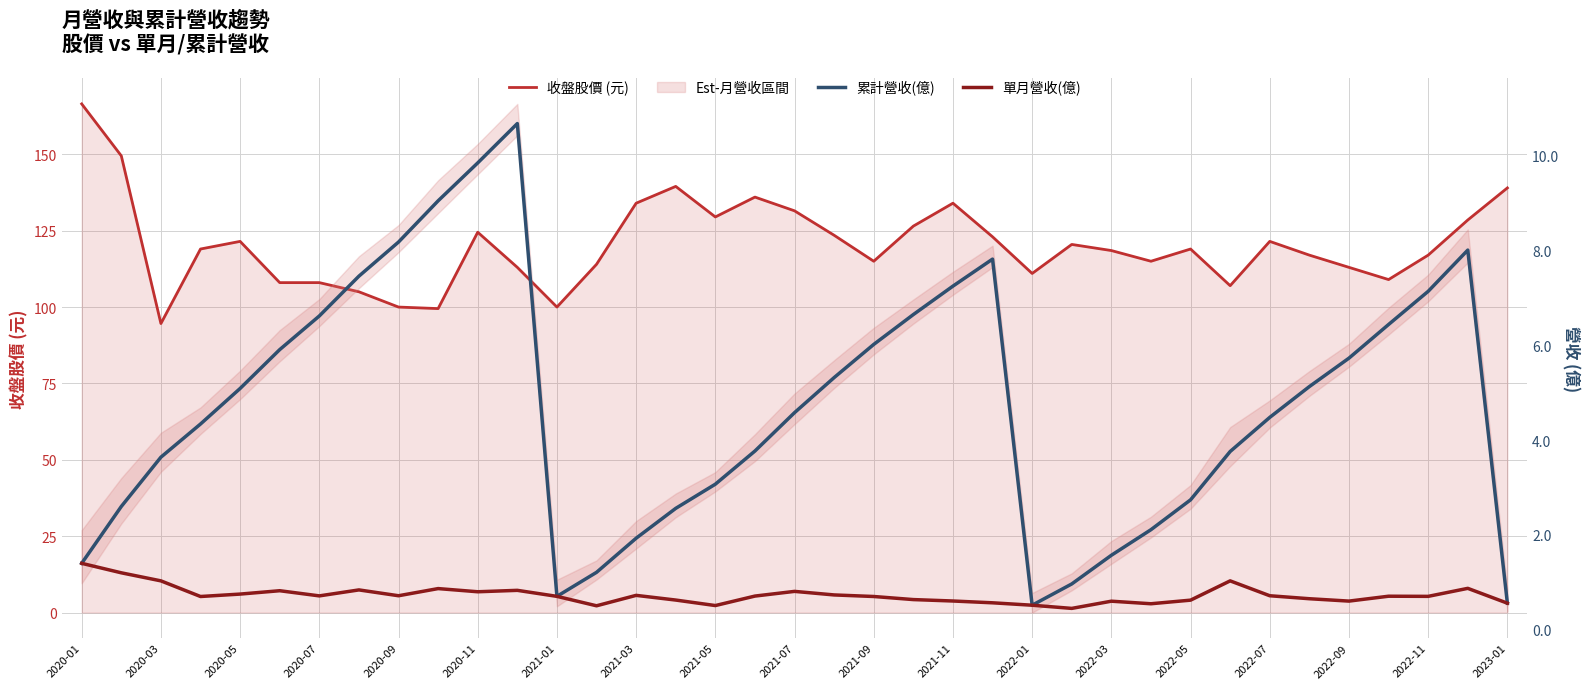

True or false: 單月營收(億) has more than 1 points higher than both neighbors.

True